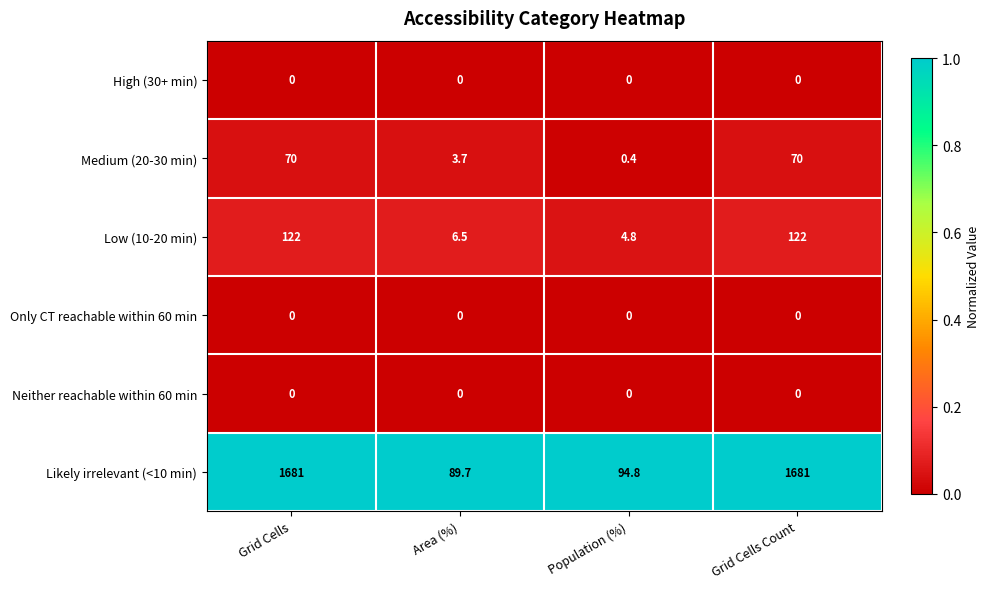

At how many categories does at least one series exceed 0?

4